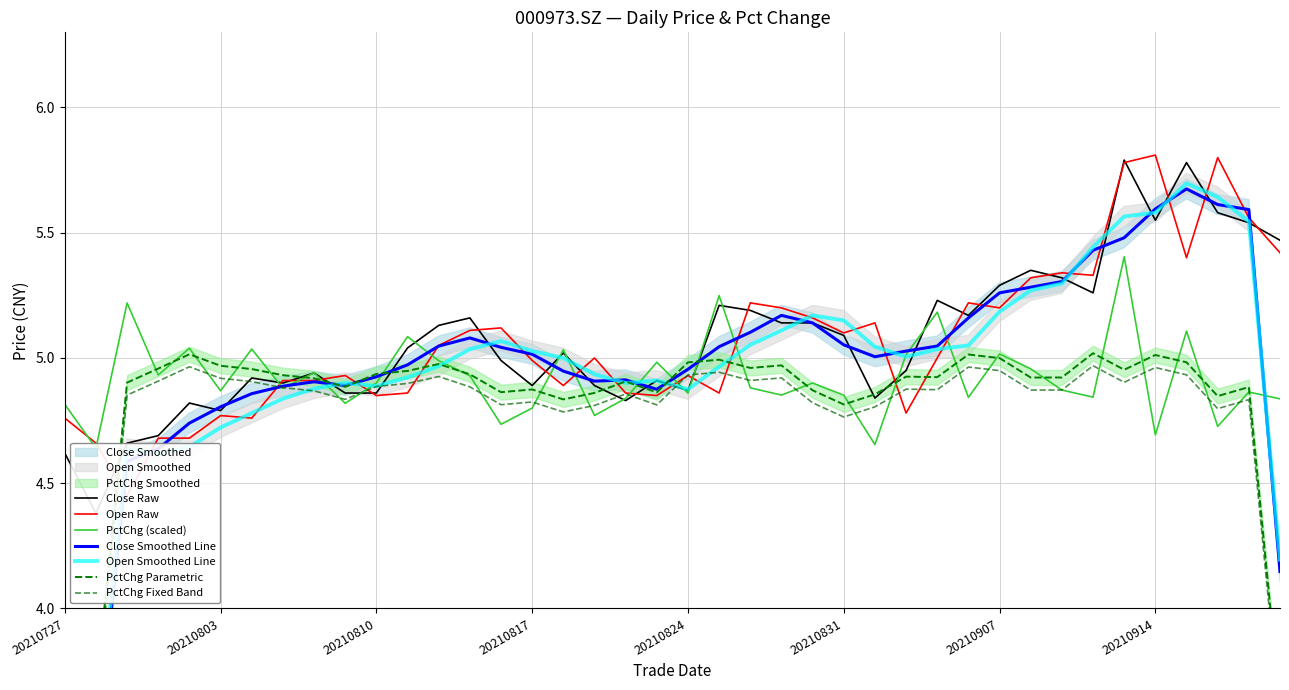

At which category does pct_chg reach its first local peak?

20210729